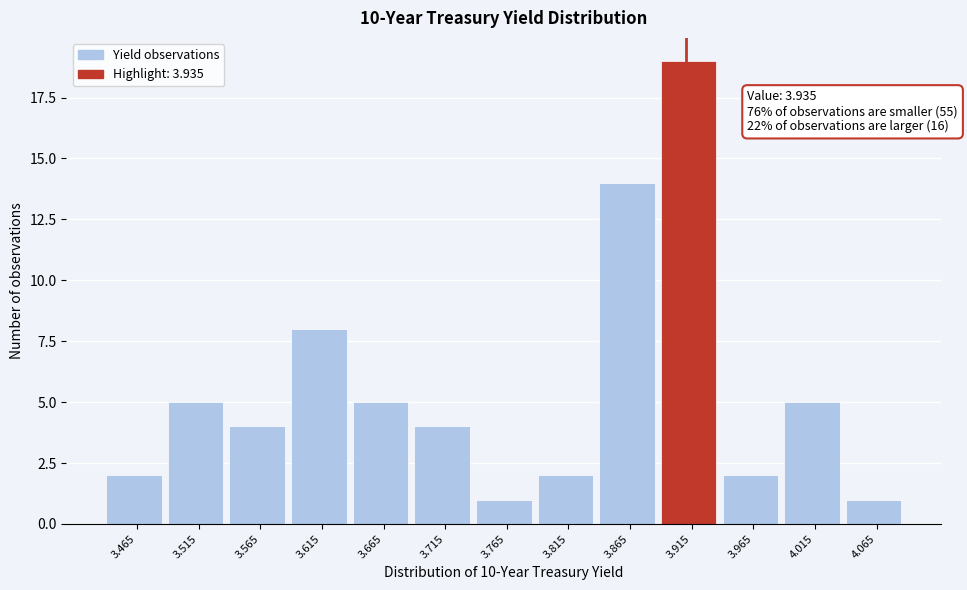

Reading right to left, extract all data points from this chart.

4.065=1	4.015=5	3.965=2	3.915=19	3.865=14	3.815=2	3.765=1	3.715=4	3.665=5	3.615=8	3.565=4	3.515=5	3.465=2